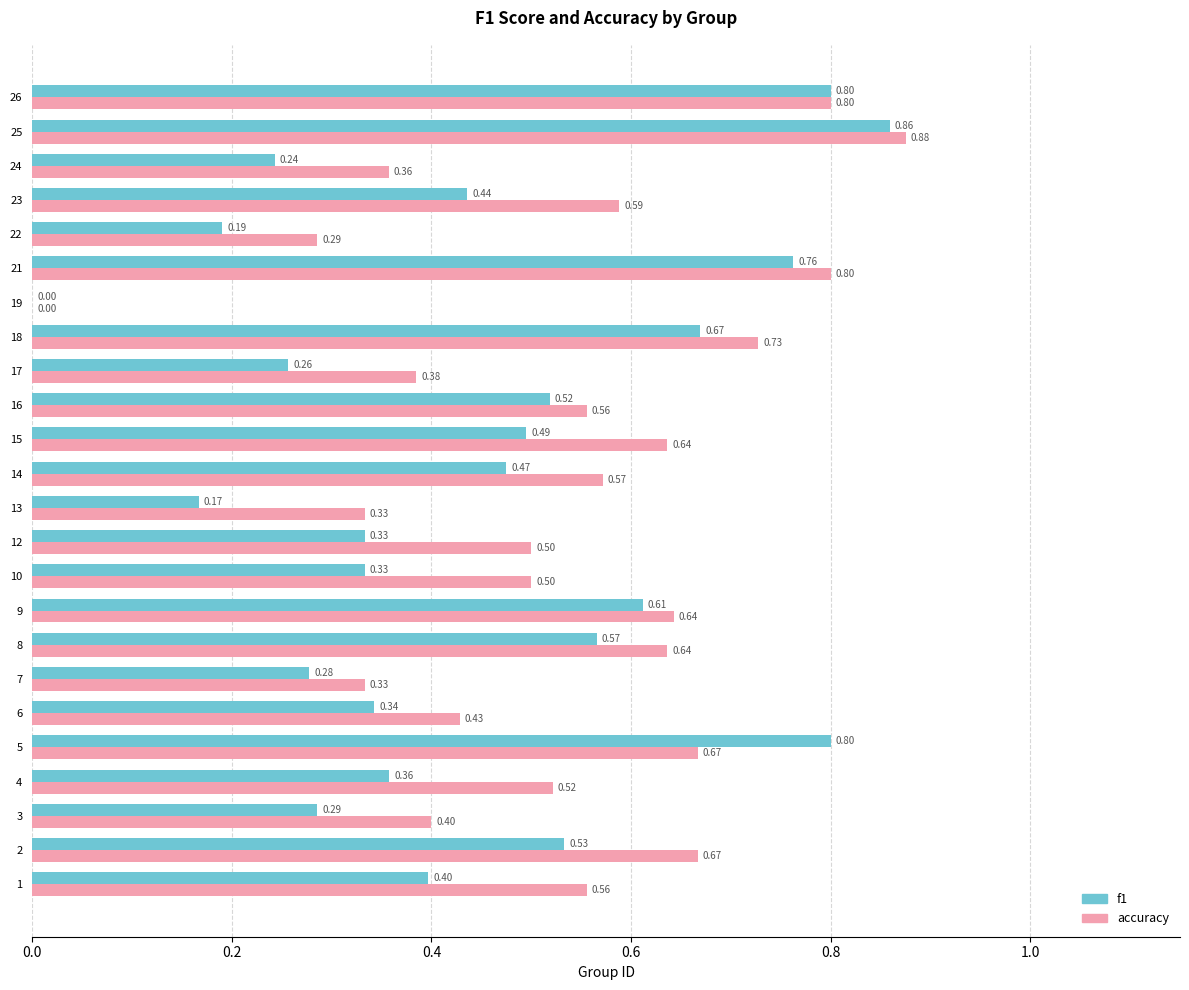

Between 9 and 19, which series saw the biggest shift?

accuracy